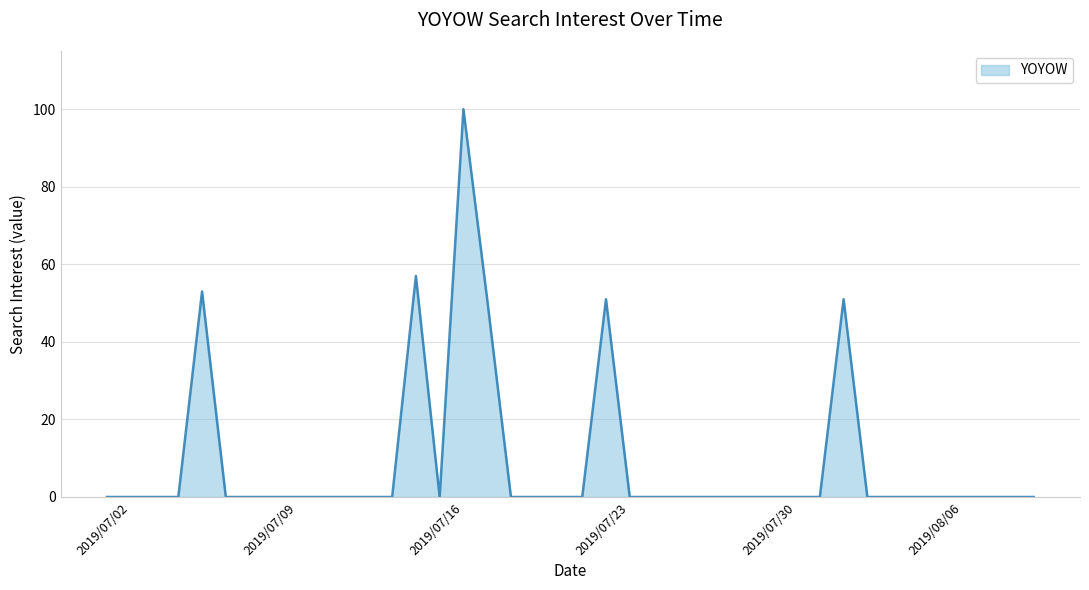

What is the greatest value displayed?

100